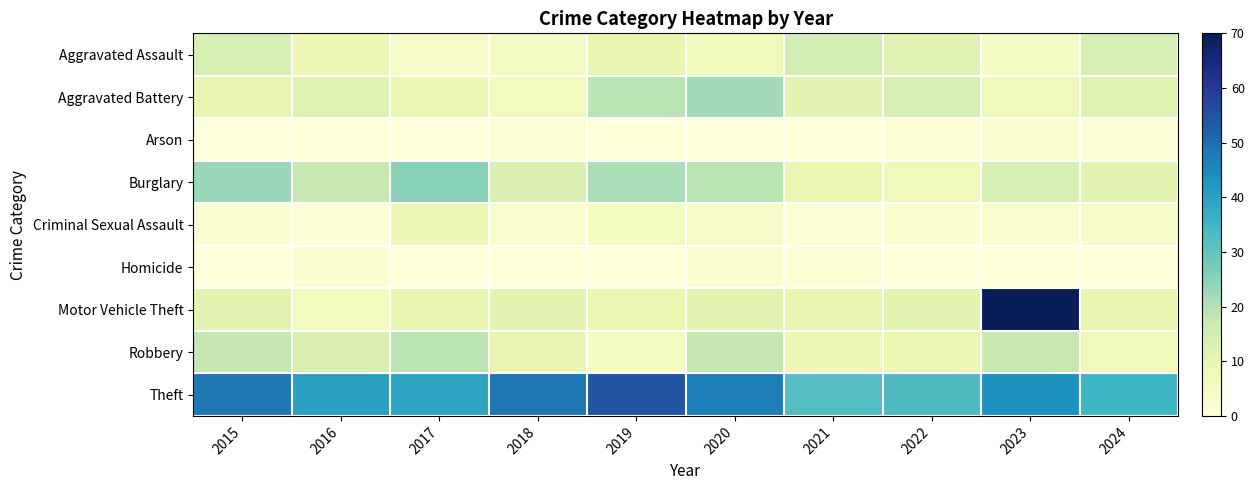

At 2020, list the series in order from smallest to largest.

Arson, Homicide, Criminal Sexual Assault, Aggravated Assault, Motor Vehicle Theft, Robbery, Burglary, Aggravated Battery, Theft